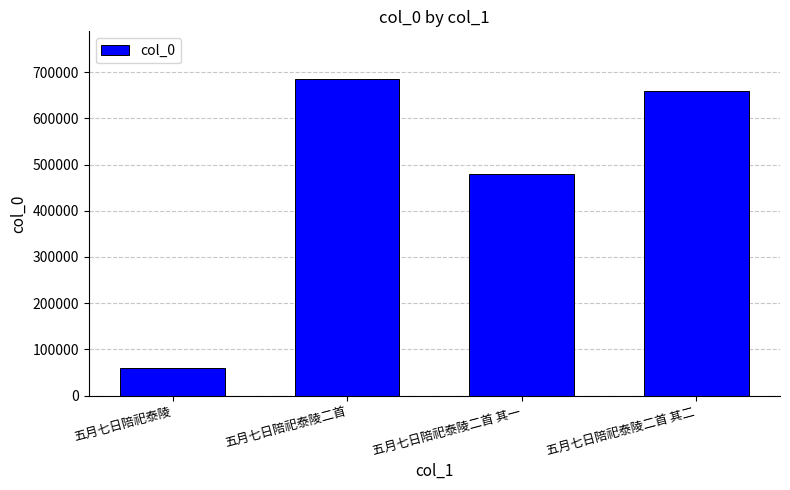

Rank the categories by value from highest to lowest.

五月七日陪祀泰陵二首, 五月七日陪祀泰陵二首 其二, 五月七日陪祀泰陵二首 其一, 五月七日陪祀泰陵